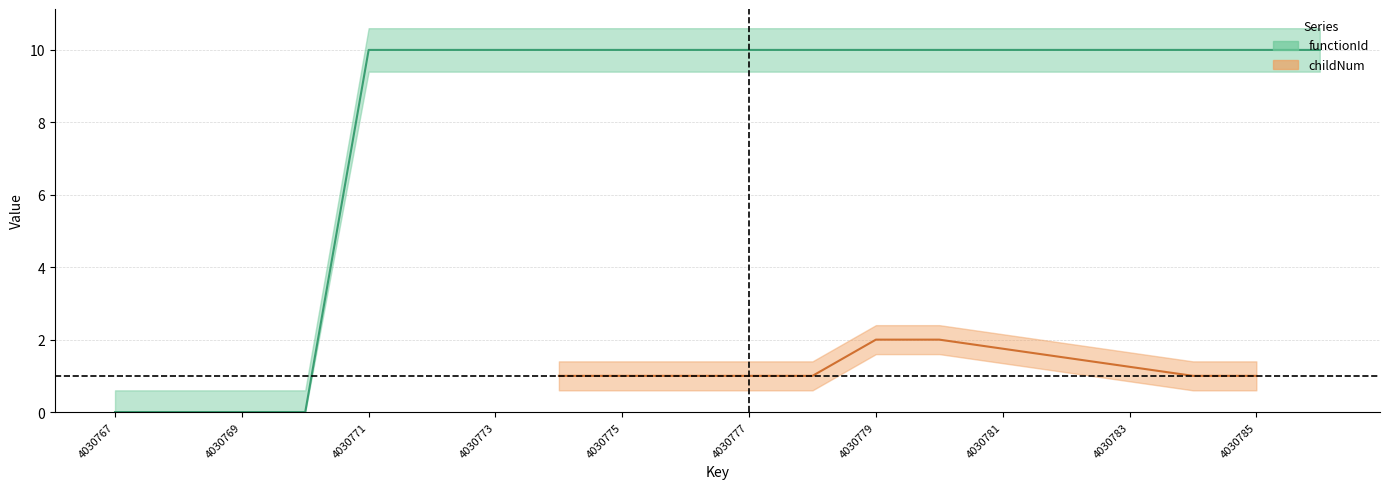

What is the sum of all values?

160